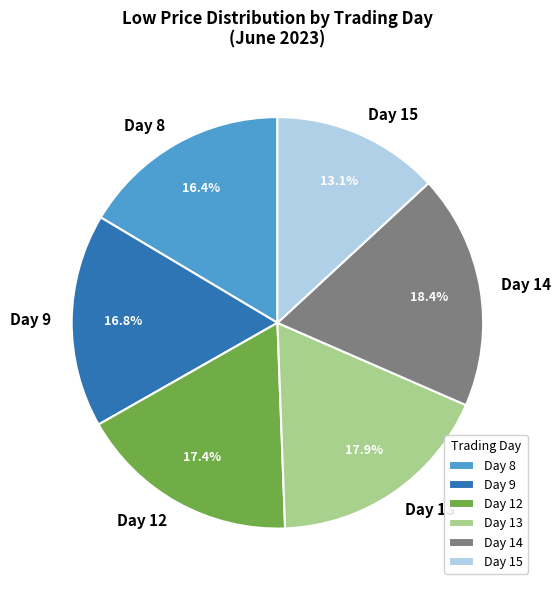

Approximately how many times larger is the value at Day 9 compared to Day 15?

1.3